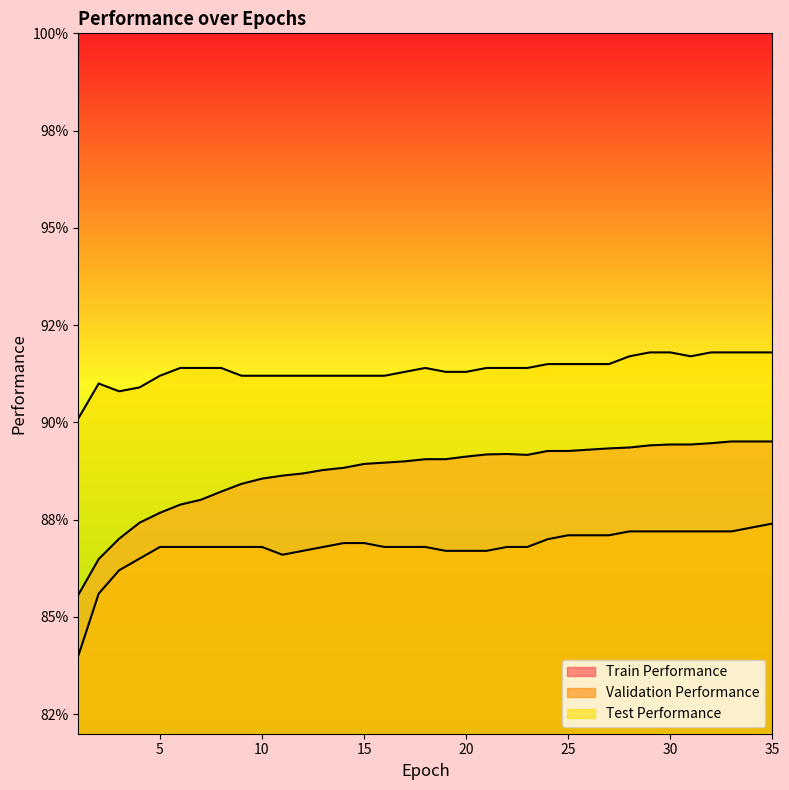

How many lines are shown in the chart?

3